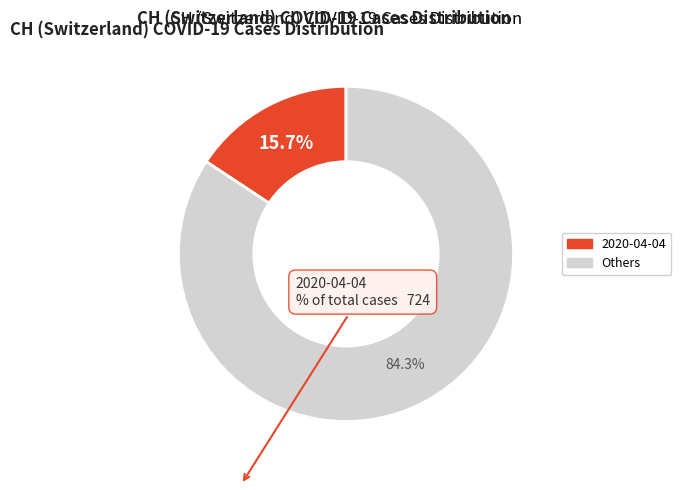

How many segments does this pie chart have?

2